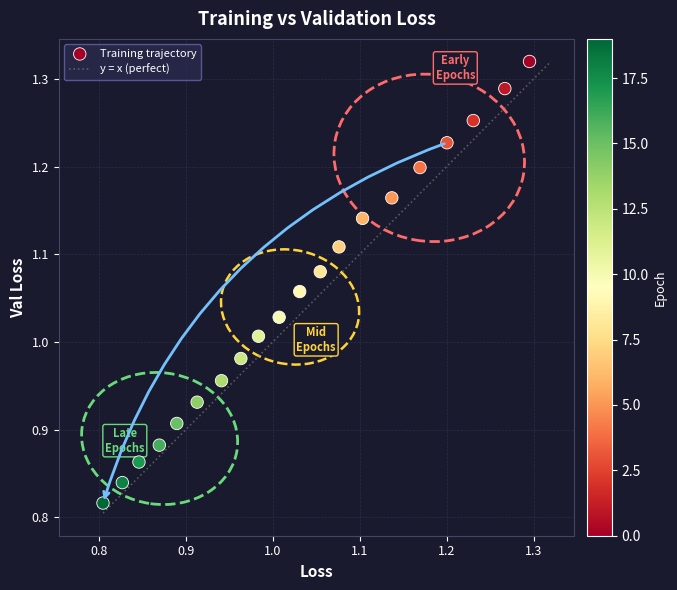

What is the range of X values (max minus min)?

0.5